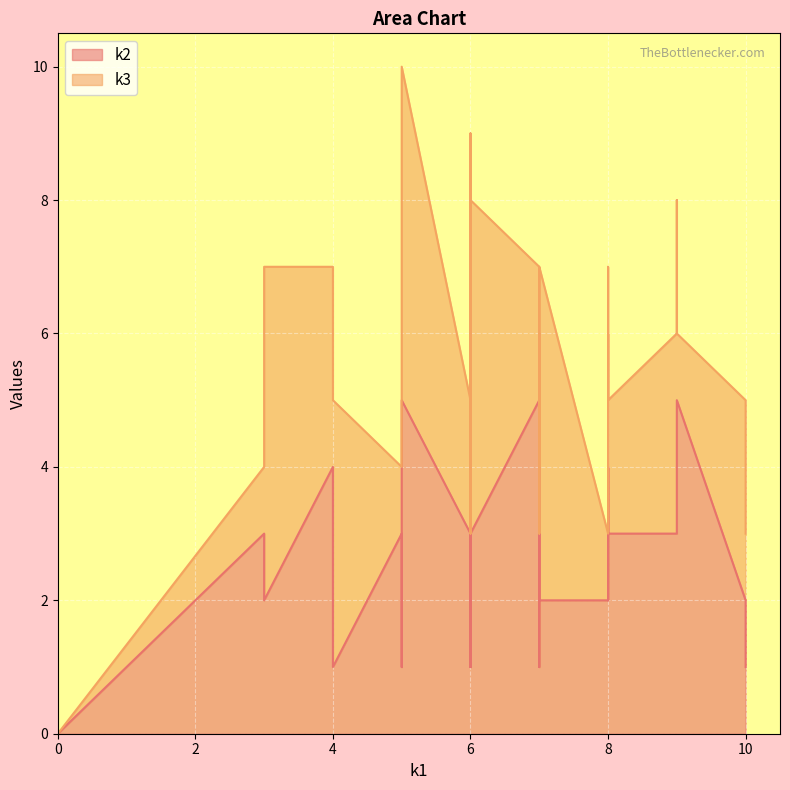

How many times do k2 and k3 cross each other?

15